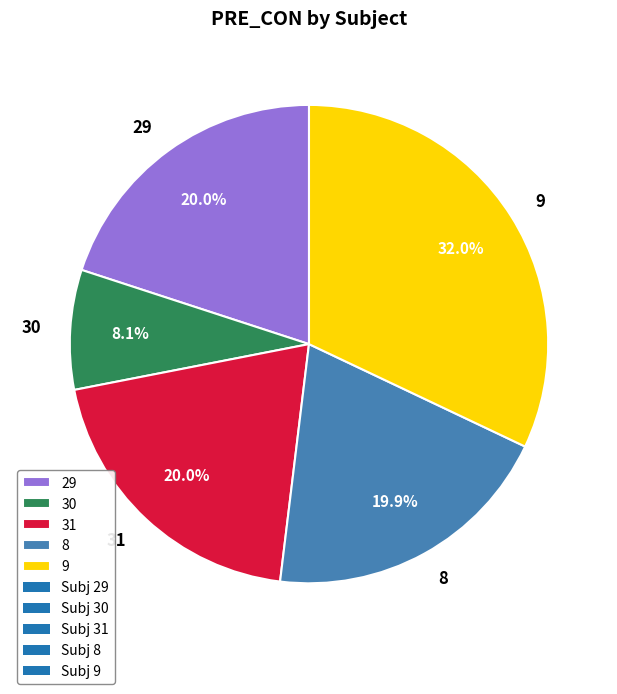

To the nearest percent, what portion does 29 represent?

20%